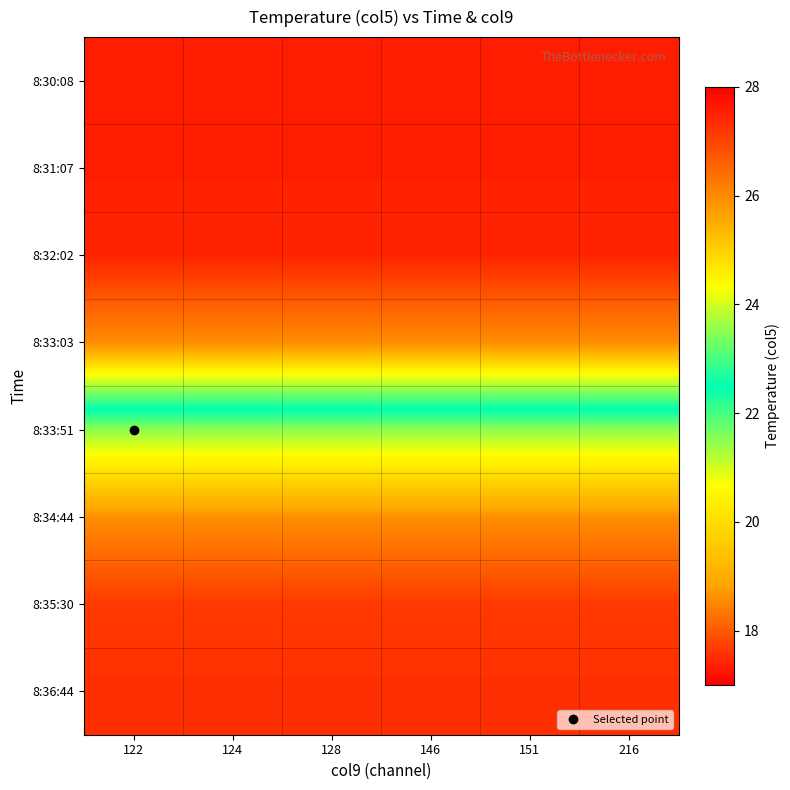

Reading right to left, list all the values displayed in this chart.

8:30:08: 216=27.6	151=27.6	146=27.6	128=27.6	124=27.6	122=27.6
8:31:07: 216=27.5	151=27.5	146=27.5	128=27.5	124=27.5	122=27.5
8:32:02: 216=27.5	151=27.5	146=27.5	128=27.5	124=27.5	122=27.5
8:33:03: 216=26.0	151=26.0	146=26.0	128=26.0	124=26.0	122=26.0
8:33:51: 216=21.5	151=21.5	146=21.5	128=21.5	124=21.5	122=21.5
8:34:44: 216=18.6	151=18.6	146=18.6	128=18.6	124=18.6	122=18.6
8:35:30: 216=17.7	151=17.7	146=17.7	128=17.7	124=17.7	122=17.7
8:36:44: 216=17.5	151=17.5	146=17.5	128=17.5	124=17.5	122=17.5